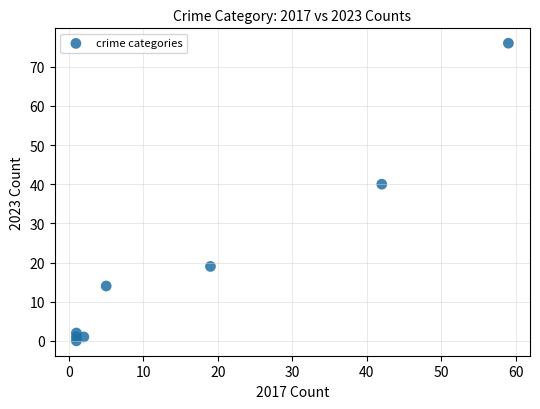

What Y value in the scatter plot is closest to 38?

40